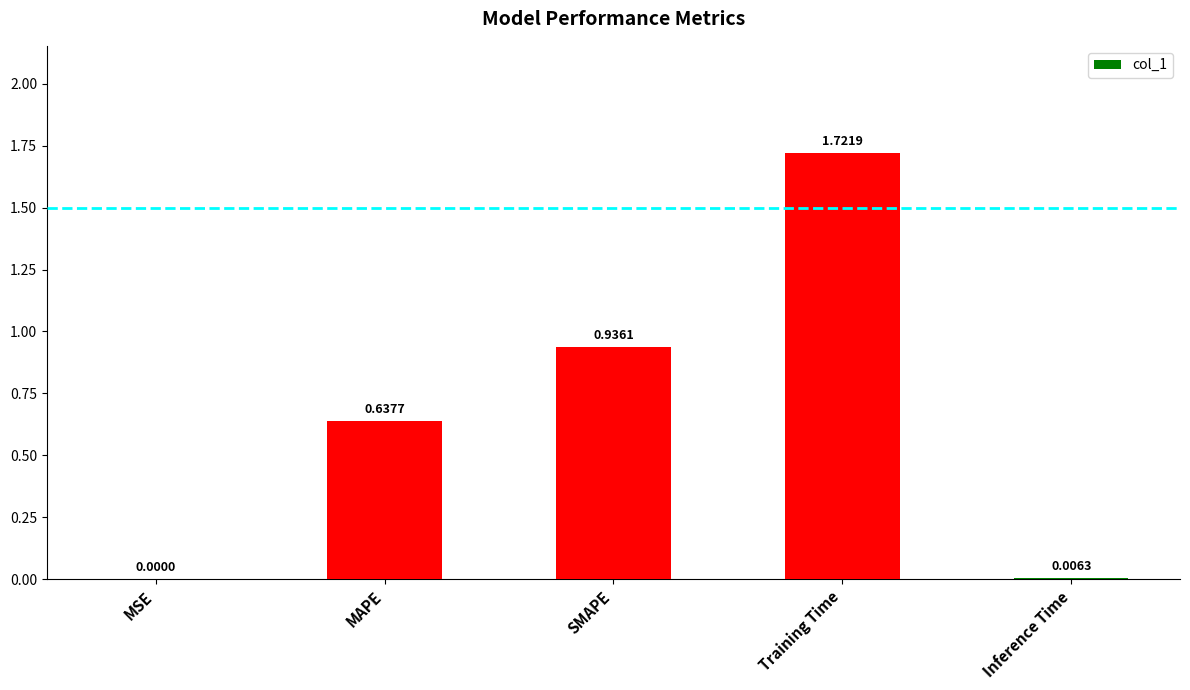

Count the number of data series in this chart.

1